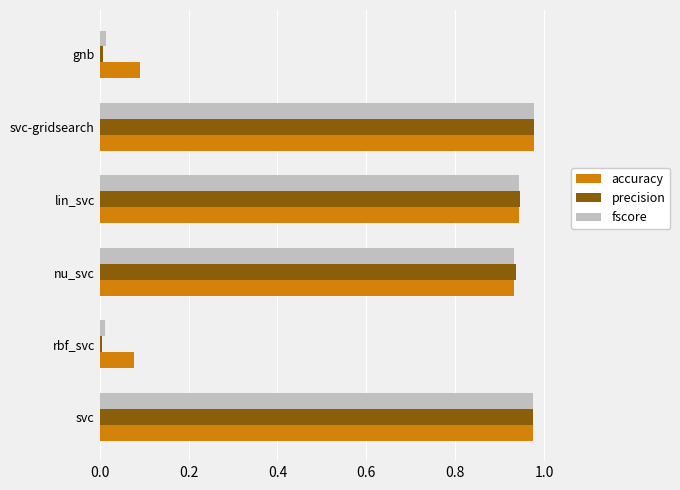

The fscore series shows 1.5 at svc-gridsearch. True or false?

False